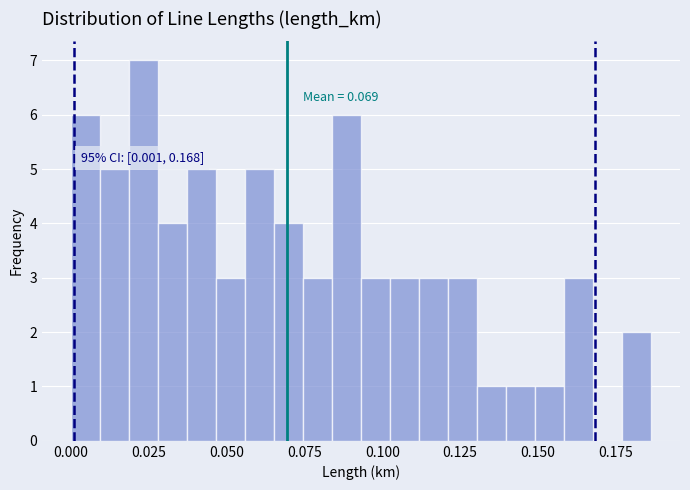

Around what value on the x-axis is the tallest bar? Give the approximate position of its centre, as read against the axis.

0.025